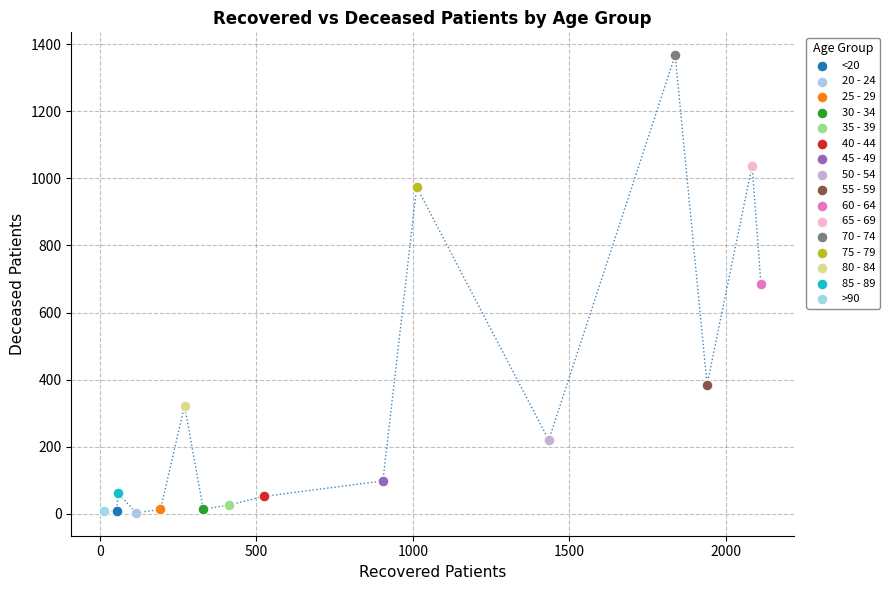

Which series contains the highest Y value?

70 - 74